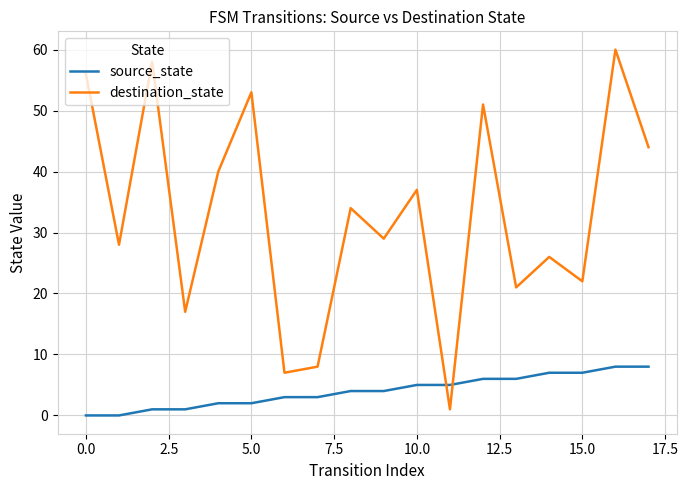

How many intersections are there between source_state and destination_state?

2